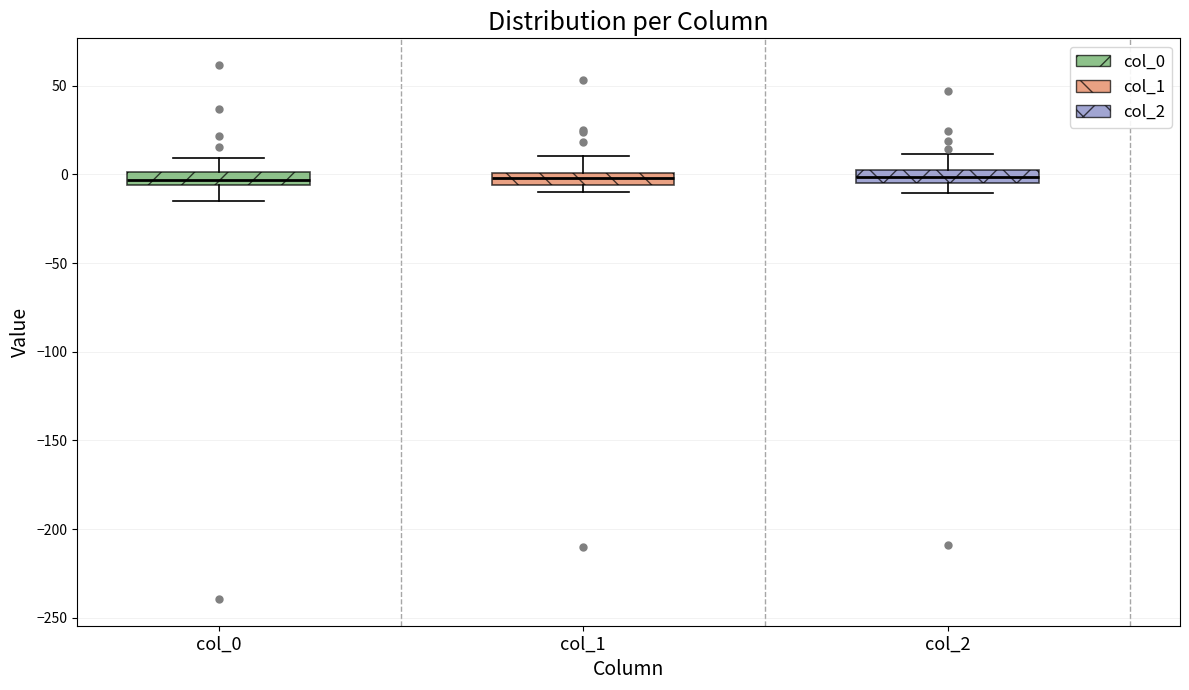

Where is the lower edge of the box for col_0 on the y-axis? The values are not printed on the chart, so give them approximately, as read against the axis.

-5